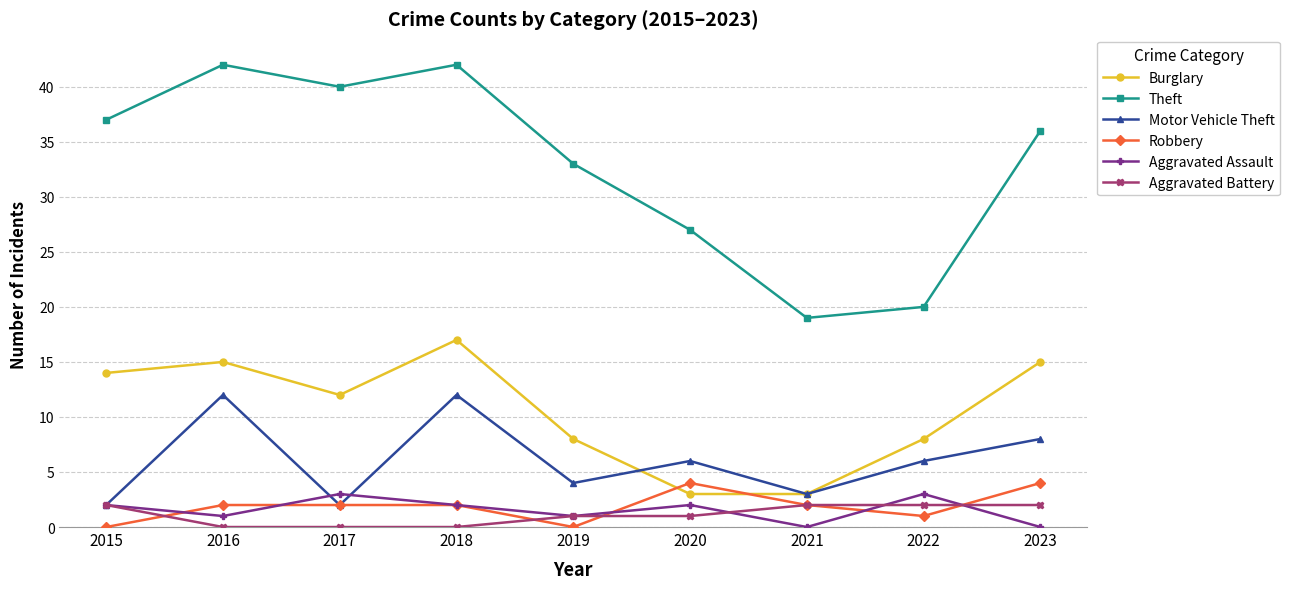

In Aggravated Assault, how many points are lower than both neighbors (excluding endpoints)?

3